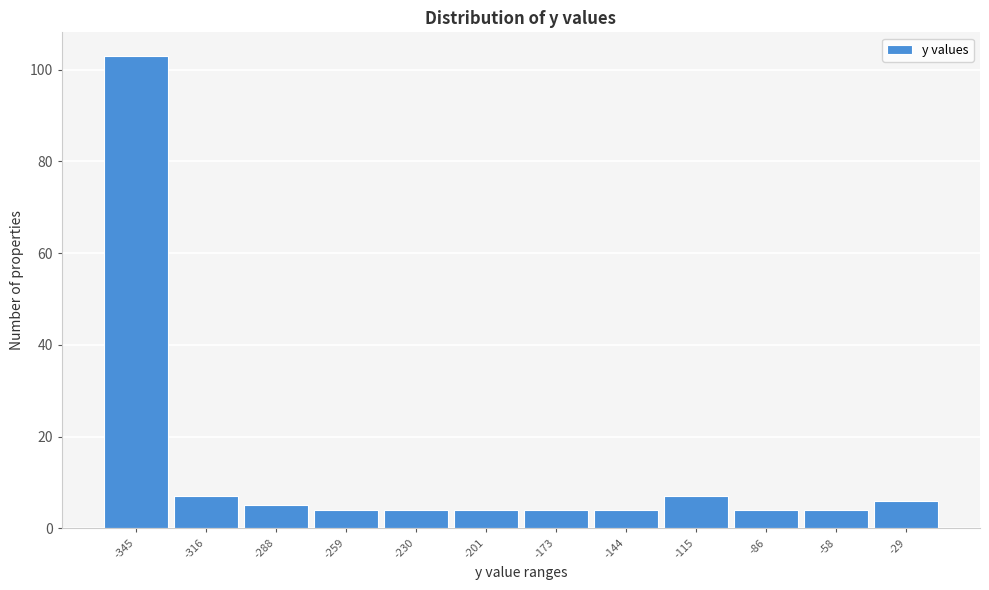

Reading left to right, what are all the values shown in this chart?

-345=103	-316=7	-288=5	-259=4	-230=4	-201=4	-173=4	-144=4	-115=7	-86=4	-58=4	-29=6